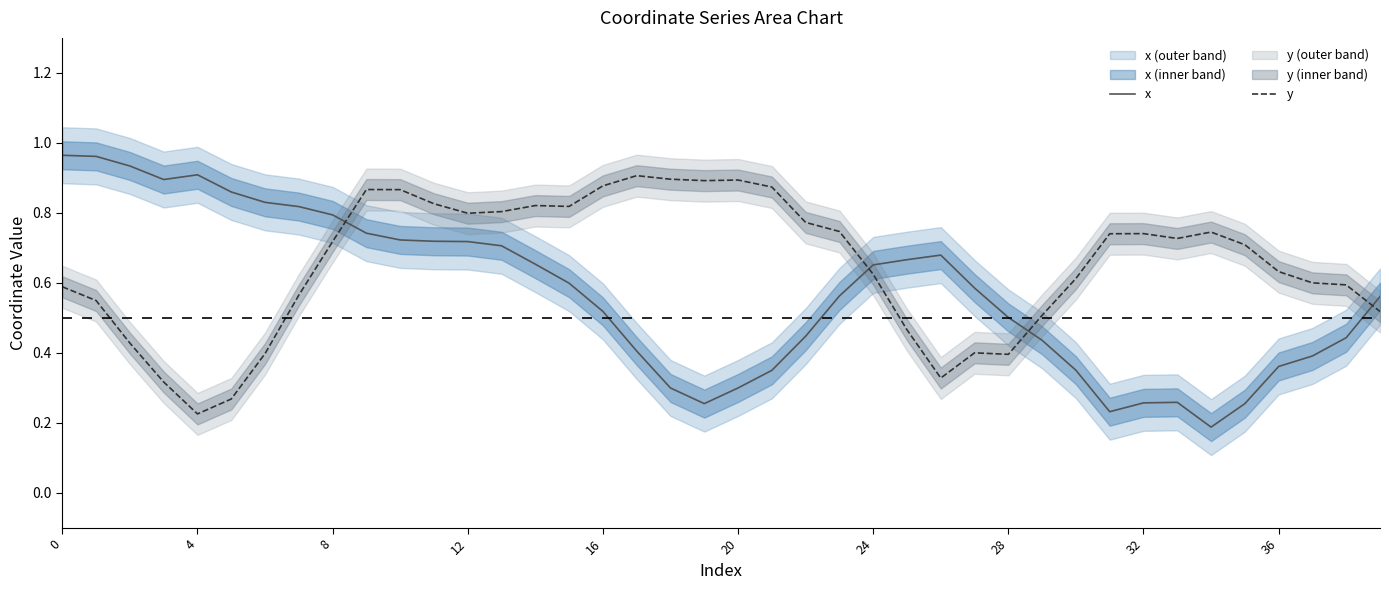

What is the approximate value of y at 34?

0.7